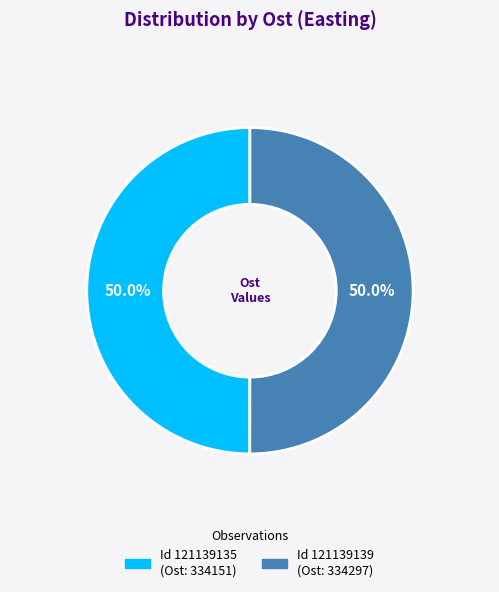

Count the number of slices in the pie.

2